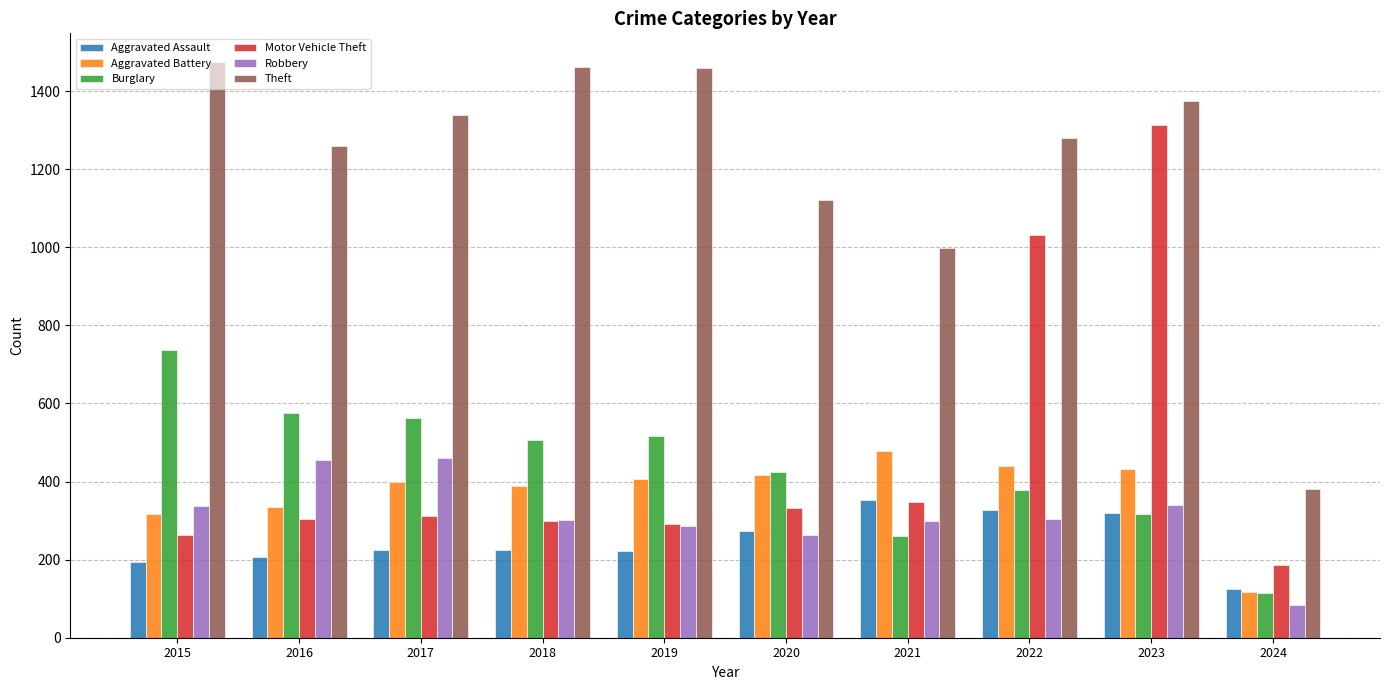

Where is Motor Vehicle Theft nearest to the value 749?

2022